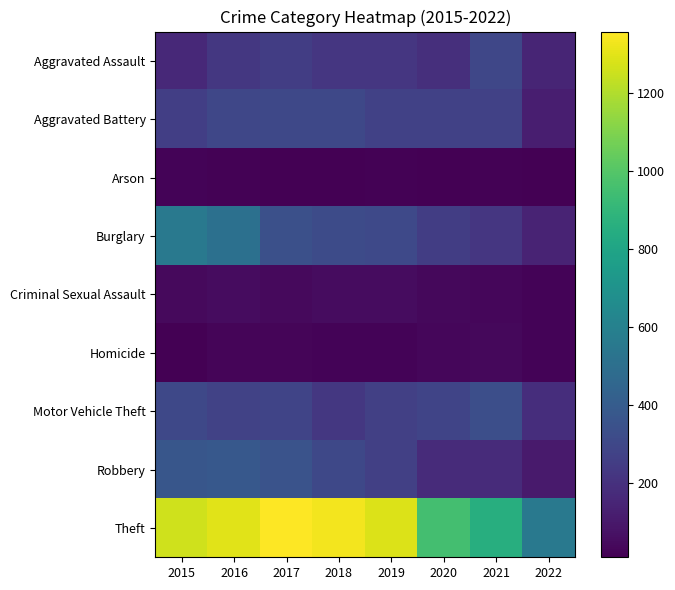

Rank the series by their maximum value, from highest to lowest.

Theft, Burglary, Robbery, Motor Vehicle Theft, Aggravated Battery, Aggravated Assault, Criminal Sexual Assault, Homicide, Arson